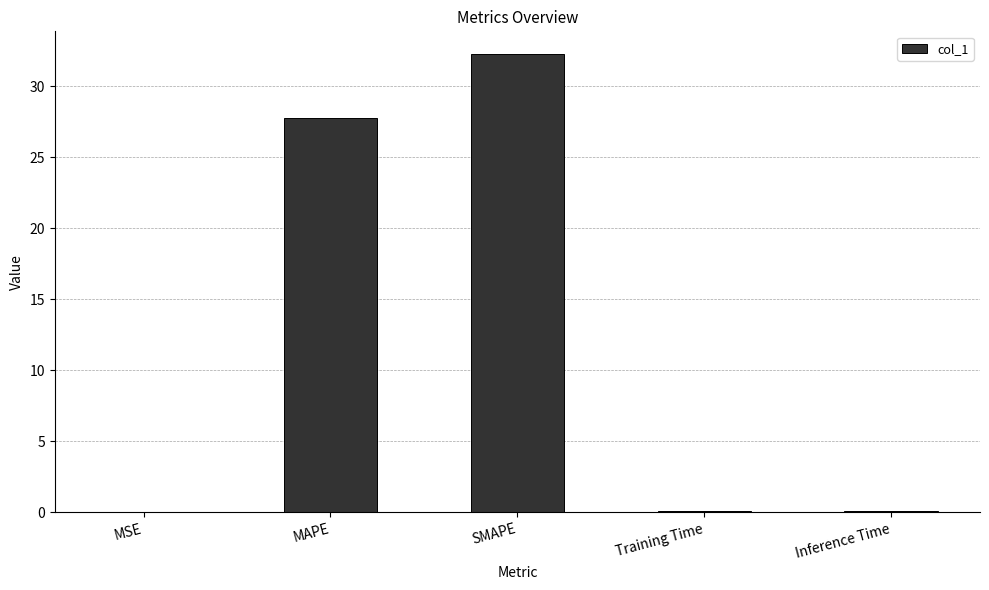

The chart shows a value of 27.8 at MAPE. True or false?

True